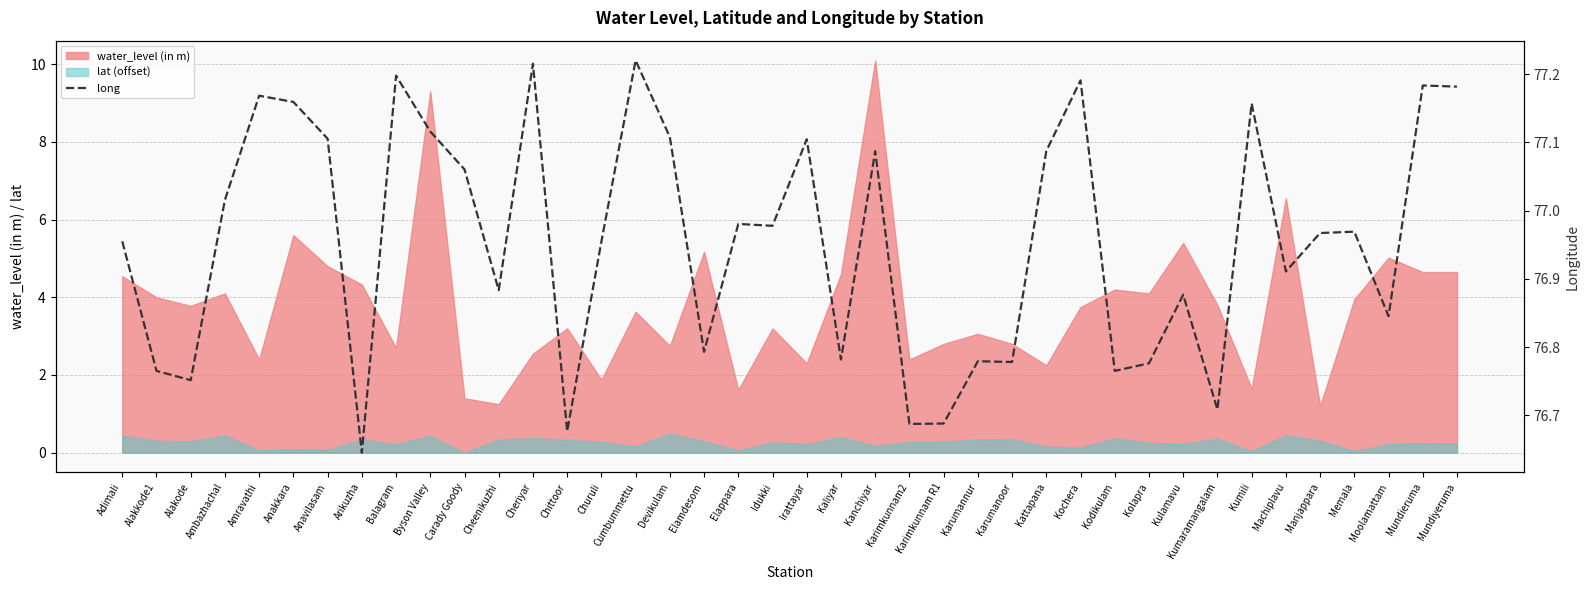

Reading right to left, list all the values displayed in this chart.

Mundiyeruma=77.2	Mundieruma=77.2	Moolamattam=76.8	Memala=77.0	Manjappara=77.0	Machiplavu=76.9	Kumili=77.2	Kumaramangalam=76.7	Kulamavu=76.9	Kolapra=76.8	Kodikulam=76.8	Kochera=77.2	Kattapana=77.1	Karumanoor=76.8	Karumannur=76.8	Karimkunnam R1=76.7	Karimkunnam2=76.7	Kanchiyar=77.1	Kaliyar=76.8	Irattayar=77.1	Idukki=77.0	Elappara=77.0	Elamdesom=76.8	Devikulam=77.1	Cumbummettu=77.2	Churuli=77.0	Chittoor=76.7	Cheriyar=77.2	Cheenikuzhi=76.9	Carady Goody=77.1	Byson Valley=77.1	Balagram=77.2	Arikuzha=76.6	Anavilasam=77.1	Anakkara=77.2	Amravathi=77.2	Ambazhachal=77.0	Alakode=76.8	Alakkode1=76.8	Adimali=77.0